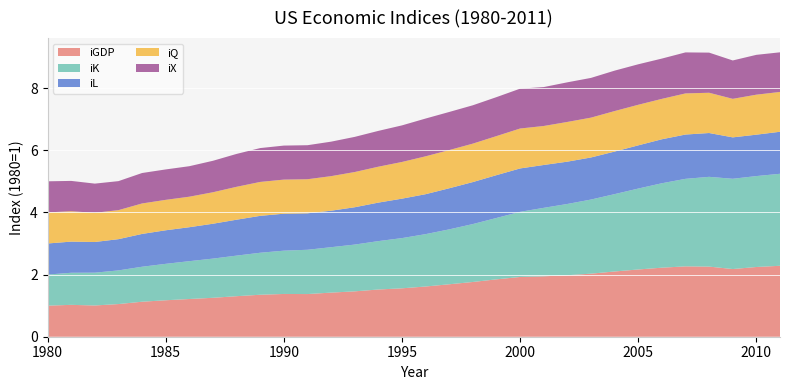

Reading left to right, what are all the values shown in this chart?

iGDP: 1980=1.0	1981=1.0	1982=1.0	1983=1.1	1984=1.1	1985=1.2	1986=1.2	1987=1.3	1988=1.3	1989=1.4	1990=1.4	1991=1.4	1992=1.4	1993=1.5	1994=1.5	1995=1.6	1996=1.6	1997=1.7	1998=1.8	1999=1.8	2000=1.9	2001=1.9	2002=2.0	2003=2.0	2004=2.1	2005=2.2	2006=2.2	2007=2.3	2008=2.3	2009=2.2	2010=2.2	2011=2.3
iK: 1980=1.0	1981=1.0	1982=1.1	1983=1.1	1984=1.1	1985=1.2	1986=1.2	1987=1.3	1988=1.3	1989=1.4	1990=1.4	1991=1.4	1992=1.5	1993=1.5	1994=1.6	1995=1.6	1996=1.7	1997=1.8	1998=1.9	1999=2.0	2000=2.1	2001=2.2	2002=2.3	2003=2.4	2004=2.5	2005=2.6	2006=2.7	2007=2.8	2008=2.9	2009=2.9	2010=2.9	2011=3.0
iL: 1980=1.0	1981=1.0	1982=1.0	1983=1.0	1984=1.1	1985=1.1	1986=1.1	1987=1.1	1988=1.2	1989=1.2	1990=1.2	1991=1.2	1992=1.2	1993=1.2	1994=1.2	1995=1.3	1996=1.3	1997=1.3	1998=1.4	1999=1.4	2000=1.4	2001=1.4	2002=1.4	2003=1.4	2004=1.4	2005=1.4	2006=1.4	2007=1.4	2008=1.4	2009=1.3	2010=1.3	2011=1.4
iQ: 1980=1.0	1981=1.0	1982=0.9	1983=0.9	1984=1.0	1985=1.0	1986=1.0	1987=1.0	1988=1.1	1989=1.1	1990=1.1	1991=1.1	1992=1.1	1993=1.1	1994=1.2	1995=1.2	1996=1.2	1997=1.2	1998=1.2	1999=1.3	2000=1.3	2001=1.3	2002=1.3	2003=1.3	2004=1.3	2005=1.3	2006=1.3	2007=1.3	2008=1.3	2009=1.2	2010=1.3	2011=1.3
iX: 1980=1.0	1981=1.0	1982=0.9	1983=0.9	1984=1.0	1985=1.0	1986=1.0	1987=1.0	1988=1.1	1989=1.1	1990=1.1	1991=1.1	1992=1.1	1993=1.1	1994=1.2	1995=1.2	1996=1.2	1997=1.2	1998=1.2	1999=1.3	2000=1.3	2001=1.3	2002=1.3	2003=1.3	2004=1.3	2005=1.3	2006=1.3	2007=1.3	2008=1.3	2009=1.2	2010=1.3	2011=1.3